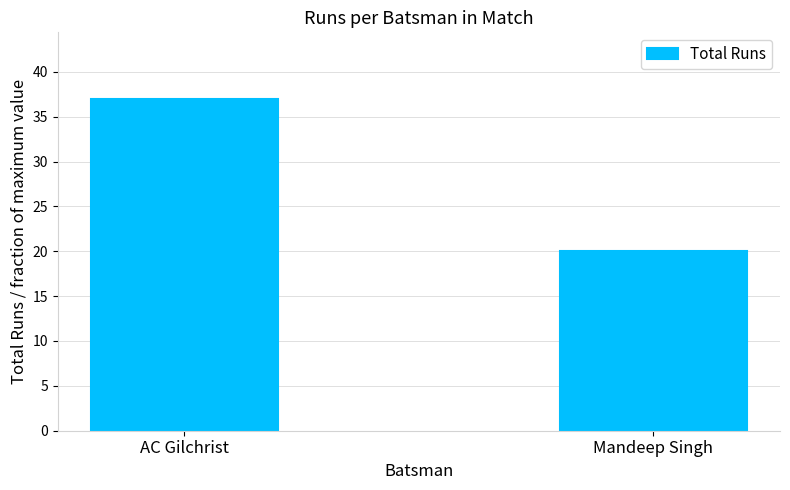

Rank the categories by value from lowest to highest.

Mandeep Singh, AC Gilchrist